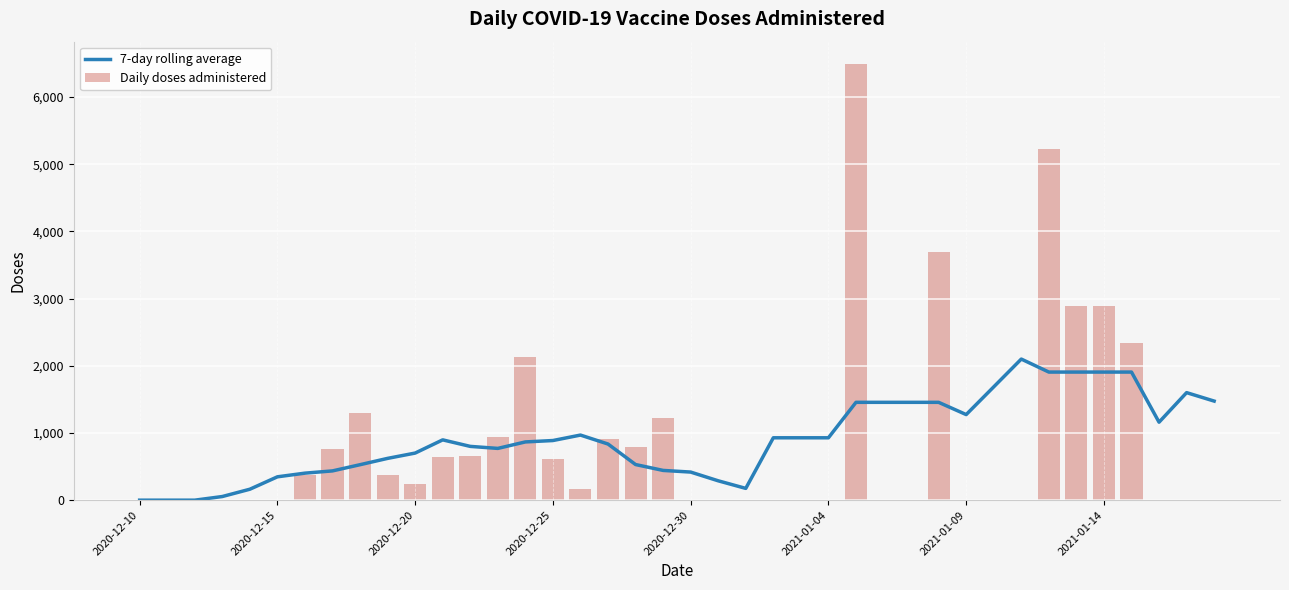

What position from the left is 13?

14